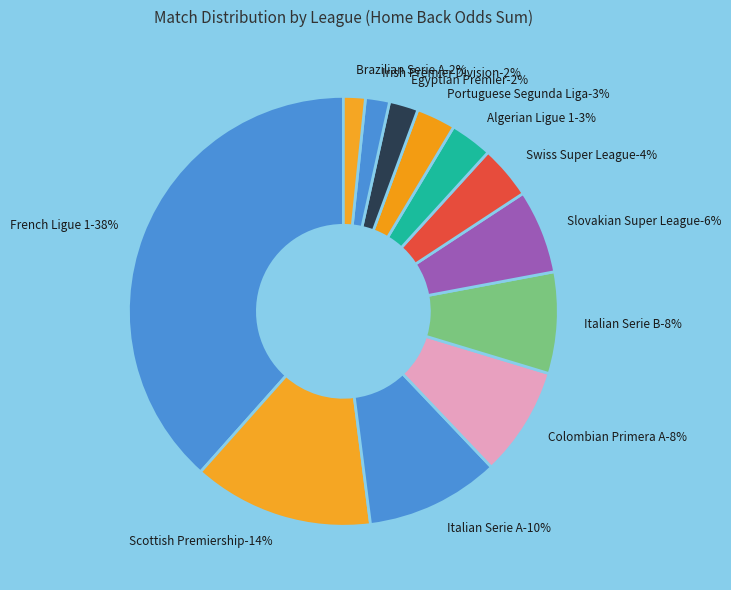

True or false: Italian Serie B accounts for 14% of the total.

False